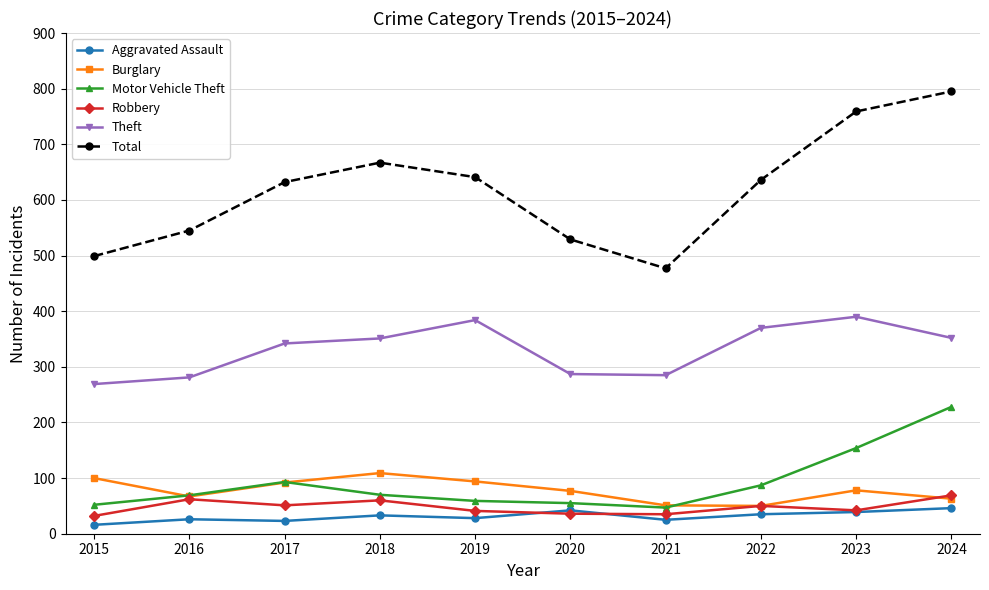

Is the value of Theft at 2018 greater than the value of Robbery at 2020?

Yes